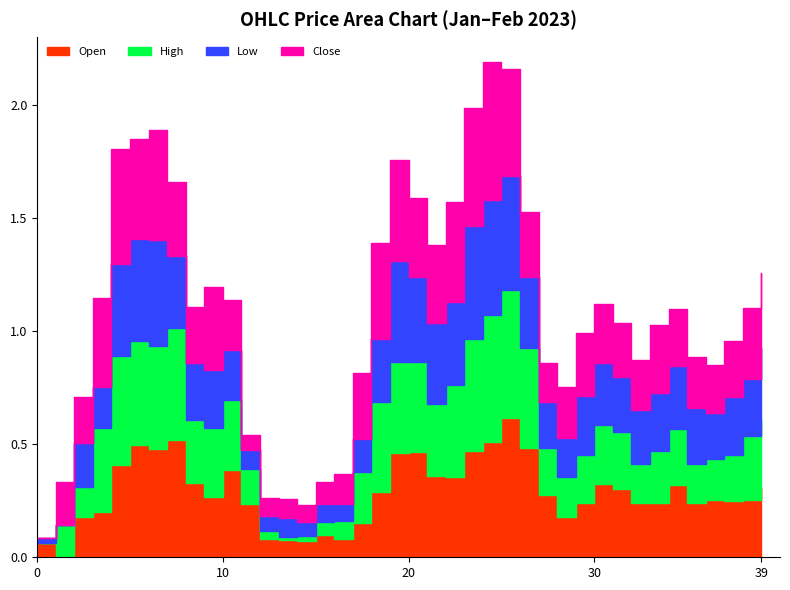

True or false: Open and Low cross at least once.

True